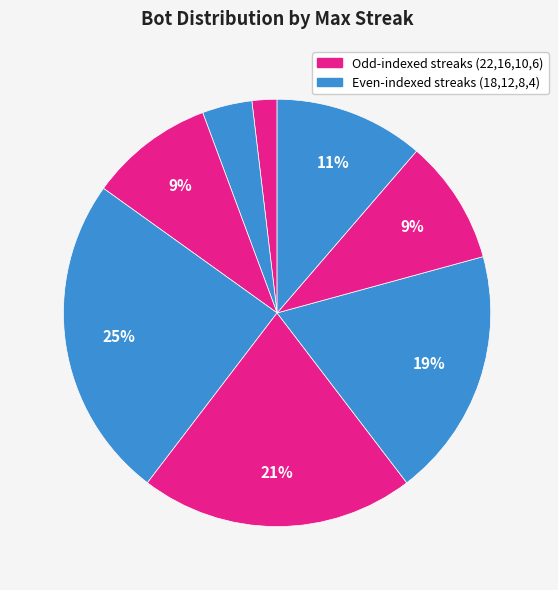

How many segments does this pie chart have?

8